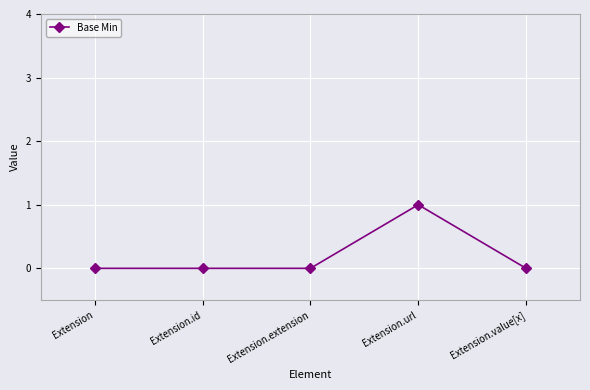

Count the values in the range 0 to 1.

5